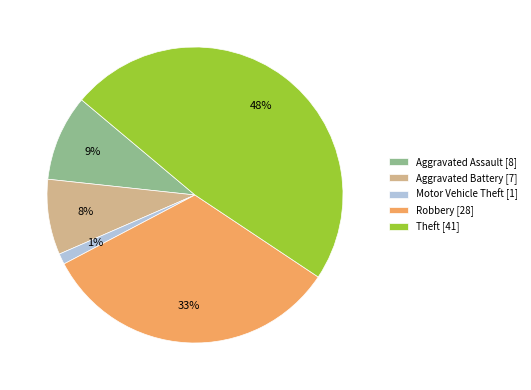

To the nearest percent, what is the average slice percentage?

20%